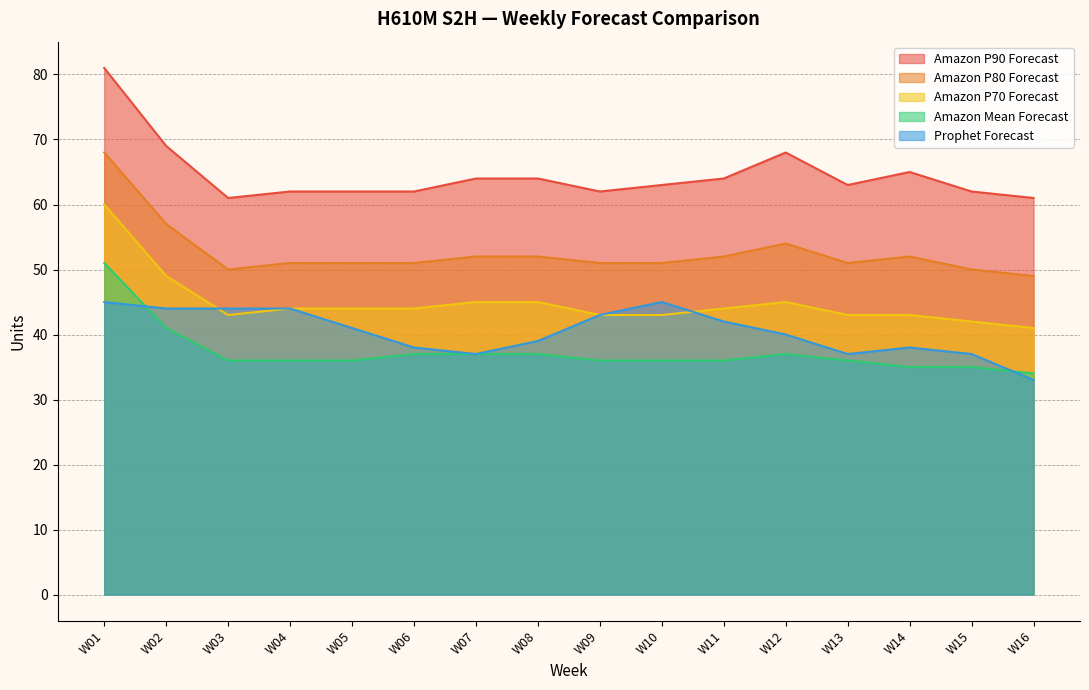

True or false: Amazon P80 Forecast has more than 0 interior local peaks.

True